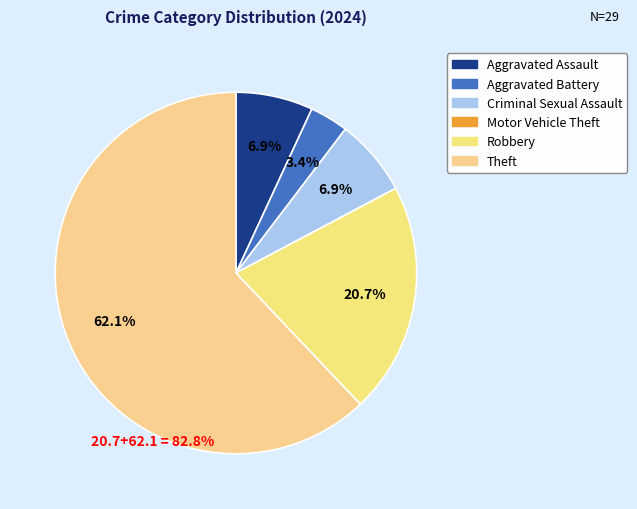

Which has a higher value, Theft or Criminal Sexual Assault?

Theft